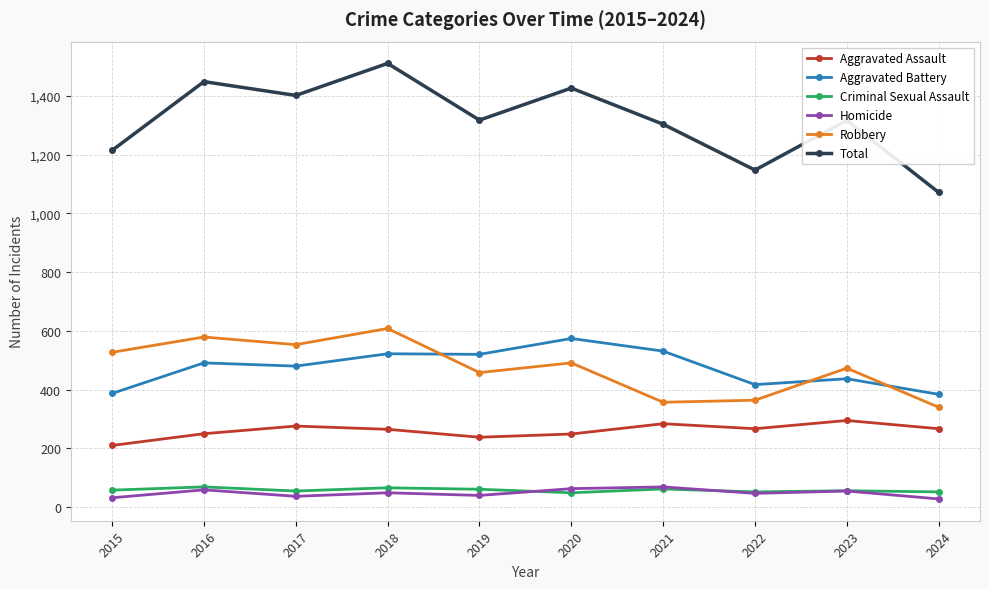

Is the value of Aggravated Battery at 2020 greater than the value of Criminal Sexual Assault at 2023?

Yes